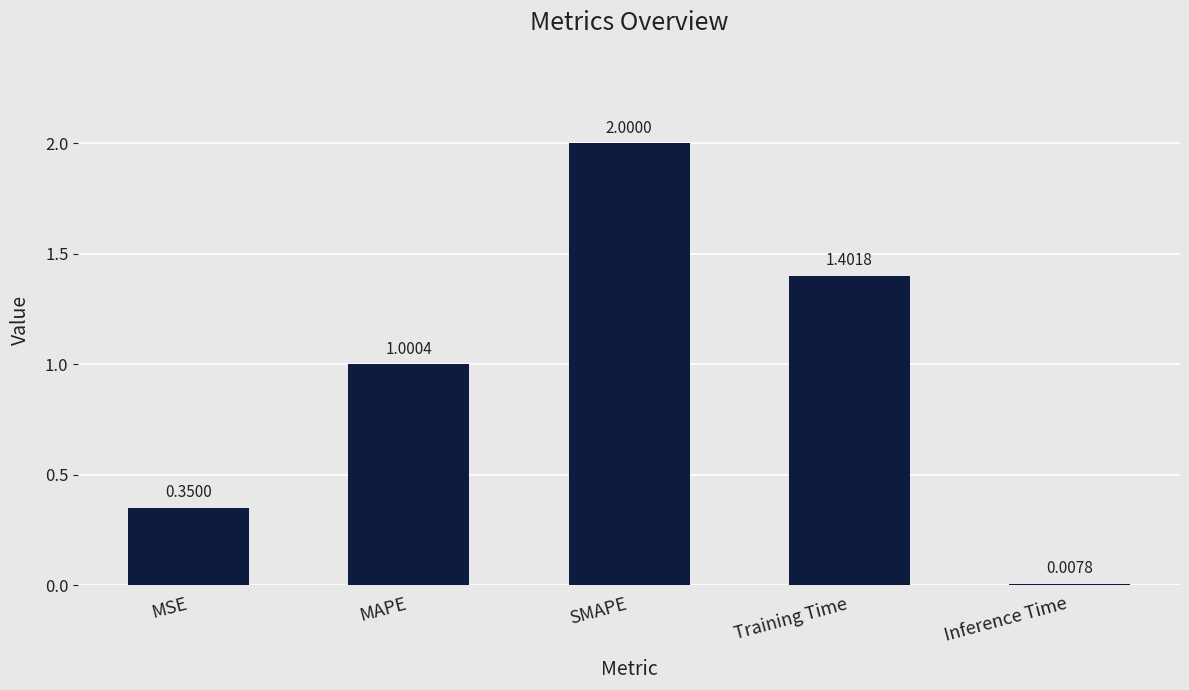

What is the difference between the maximum and minimum values?

2.0